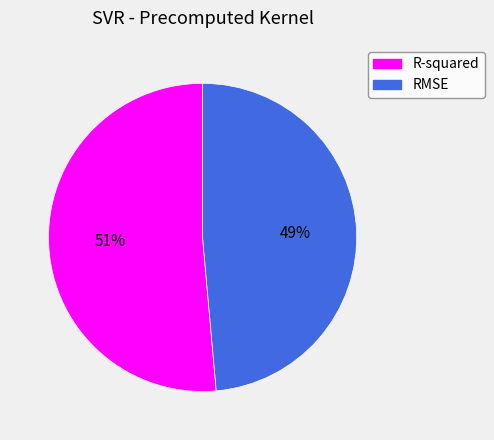

Which category has the smallest portion of the pie?

RMSE